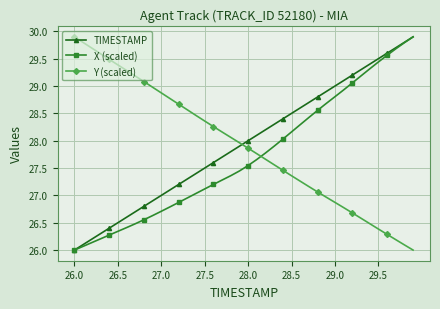

What is the minimum value for Y (scaled)?

26.0